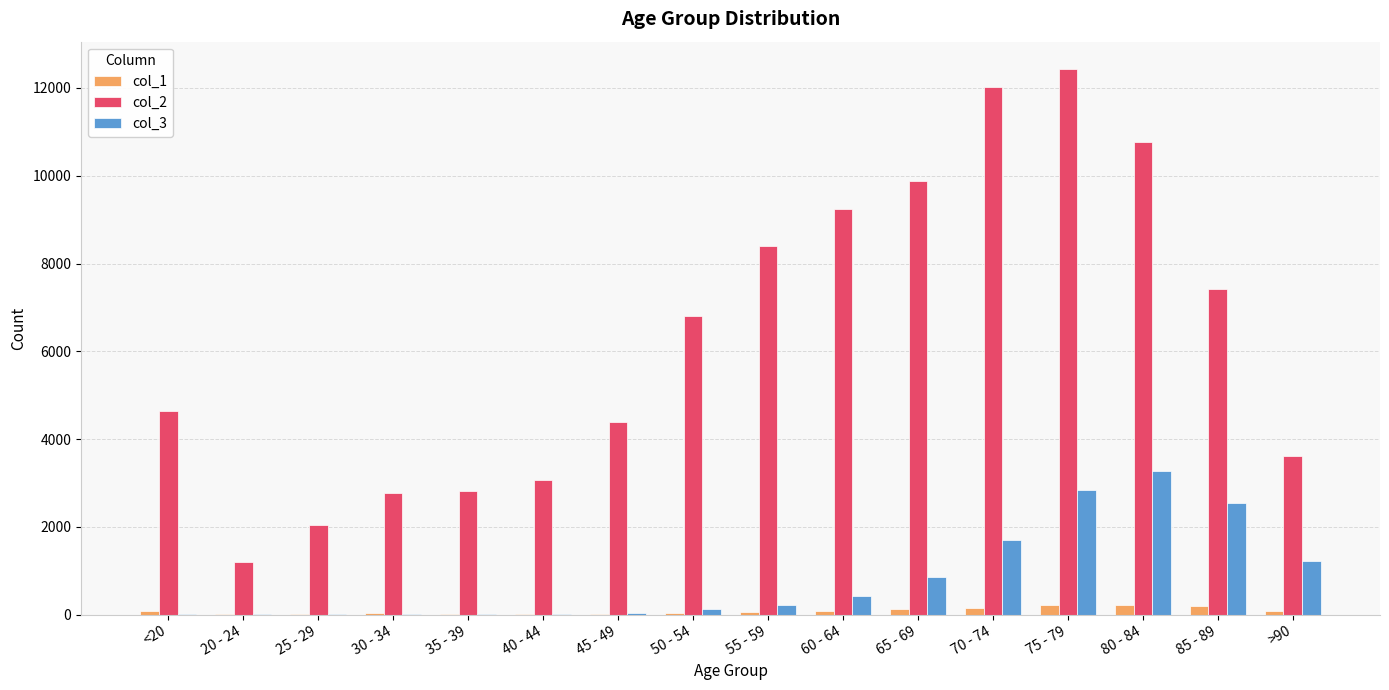

What is the total value across all series at 80 - 84?

14246